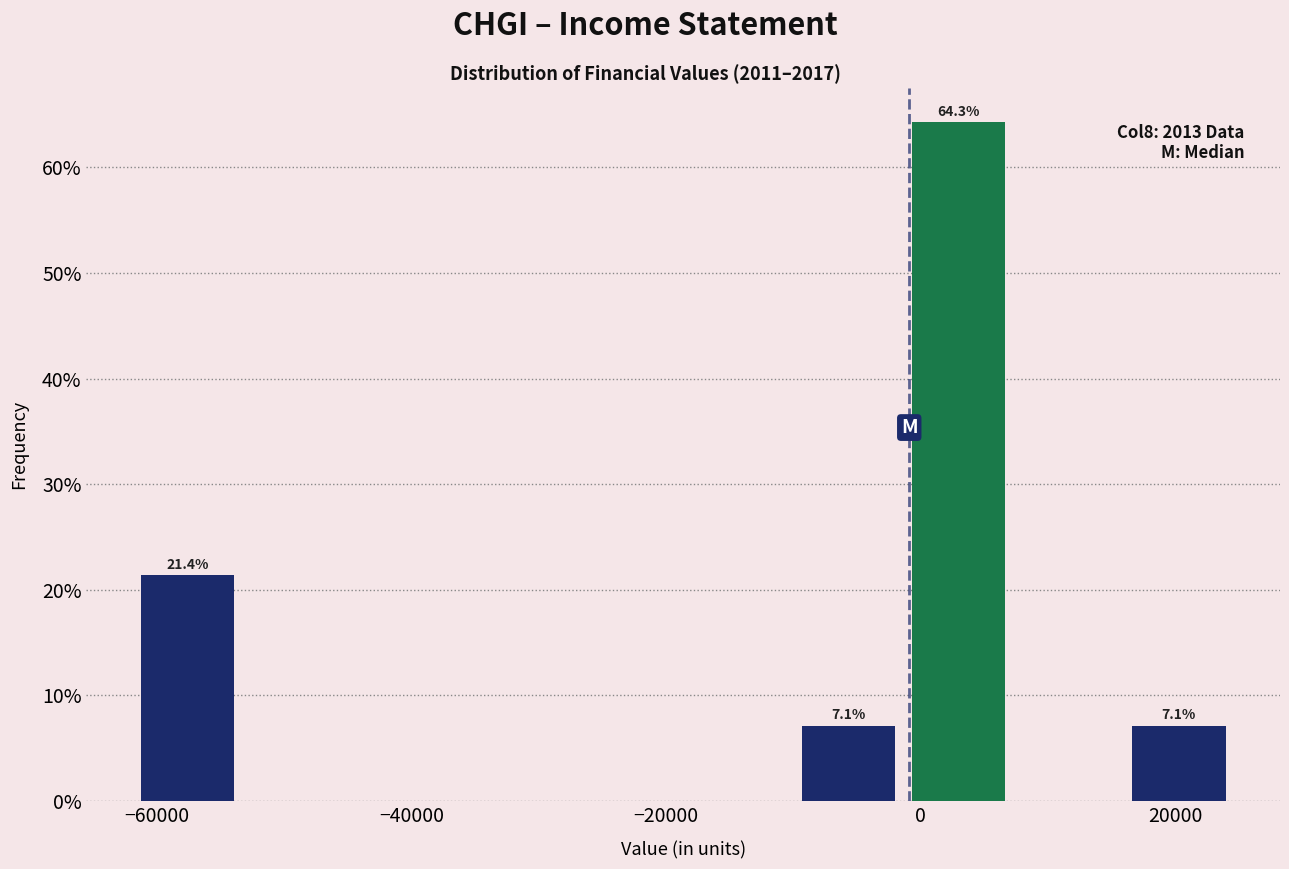

Which range on the x-axis has the tallest bar?

-2000 to 8000